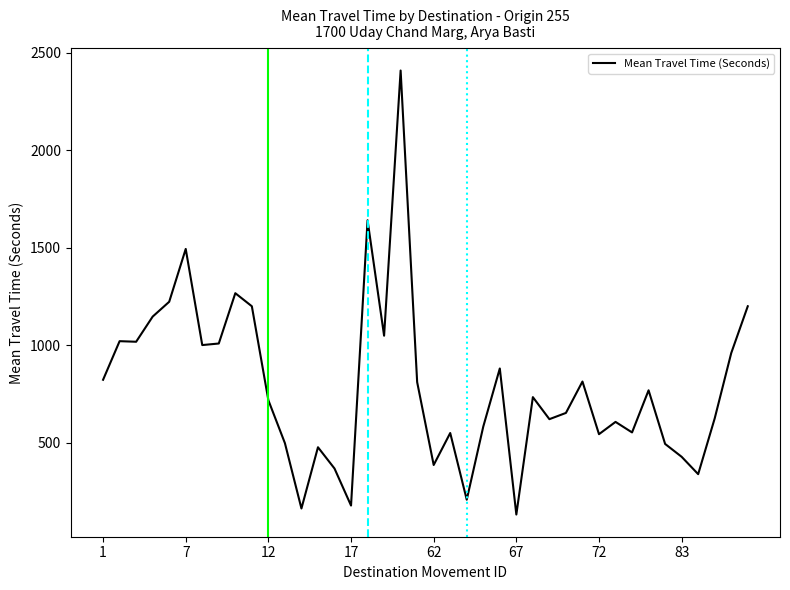

What is the smallest value displayed?

132